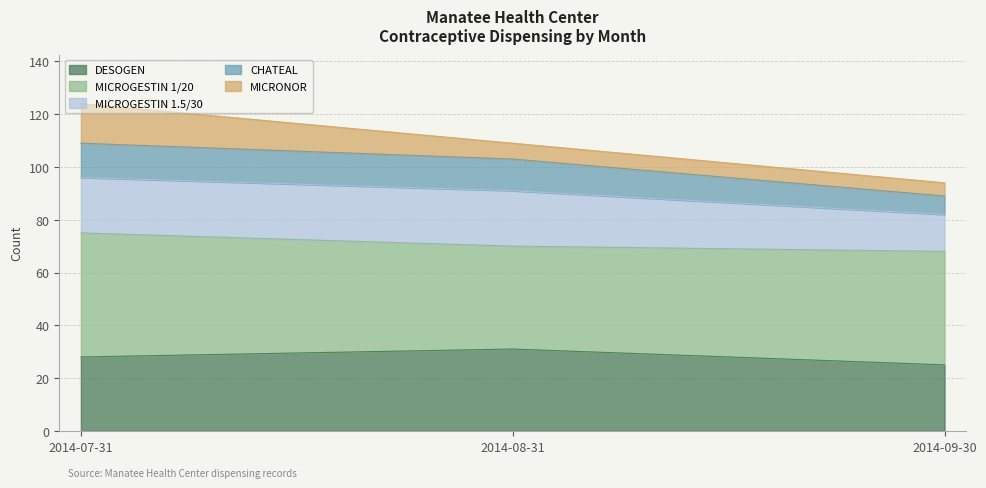

Is it true that DESOGEN equals 7 at 2014-07-31?

False